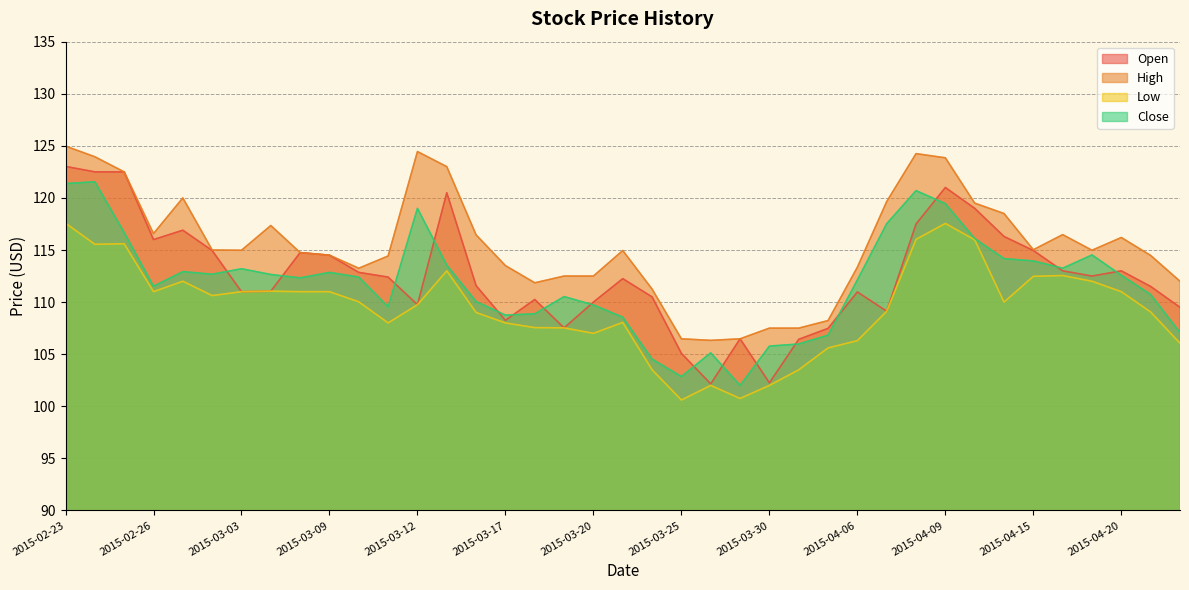

Is it true that Close equals 178.5 at 2015-03-16?

False